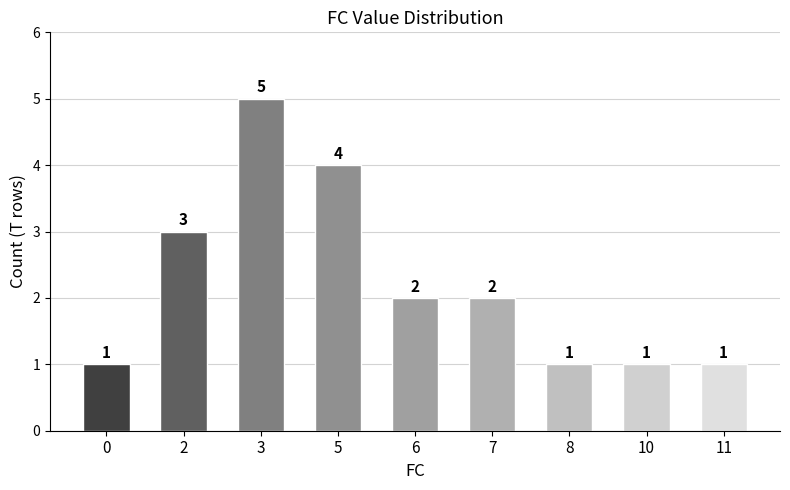

Reading left to right, list all the values displayed in this chart.

0=1	2=3	3=5	5=4	6=2	7=2	8=1	10=1	11=1